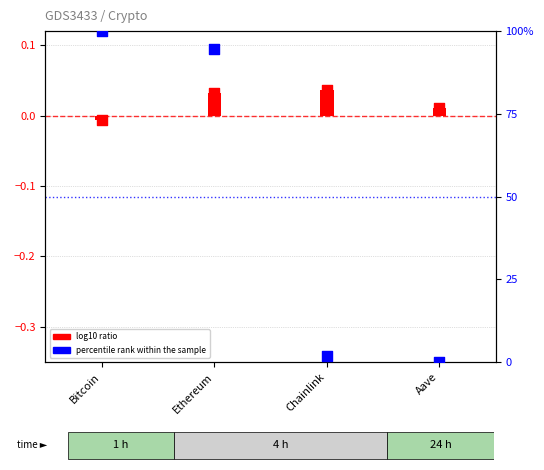

At which category is the sum across all series the highest?

Bitcoin